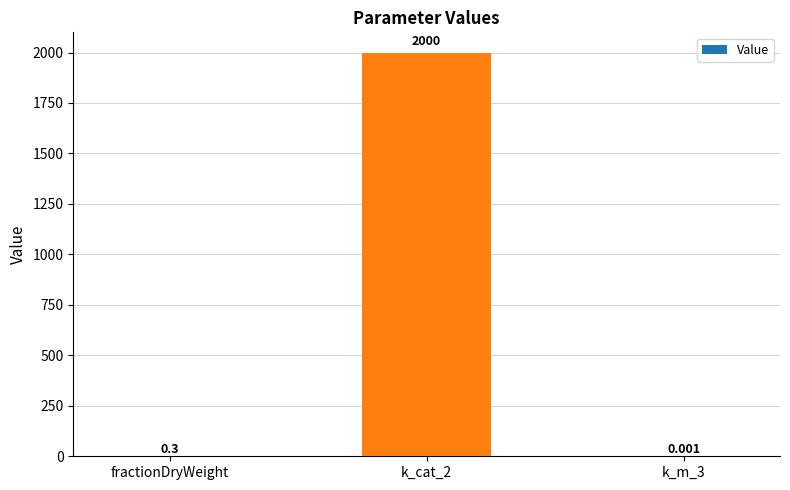

Where is the data nearest to the value 1000?

fractionDryWeight